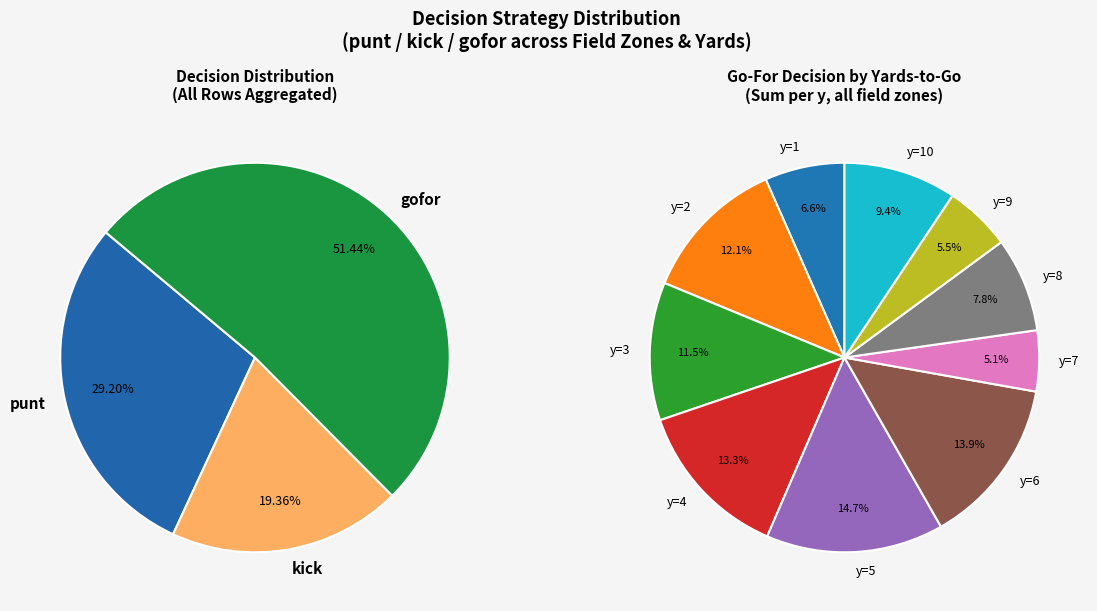

How many slices are in this pie chart?

10